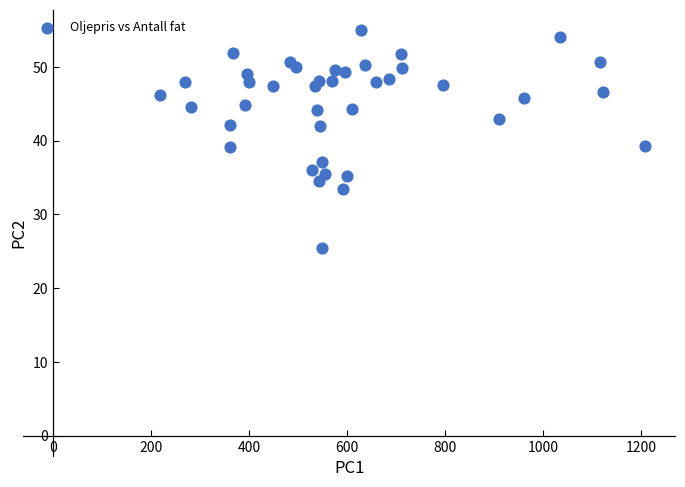

What is the range of X values (max minus min)?

990.8